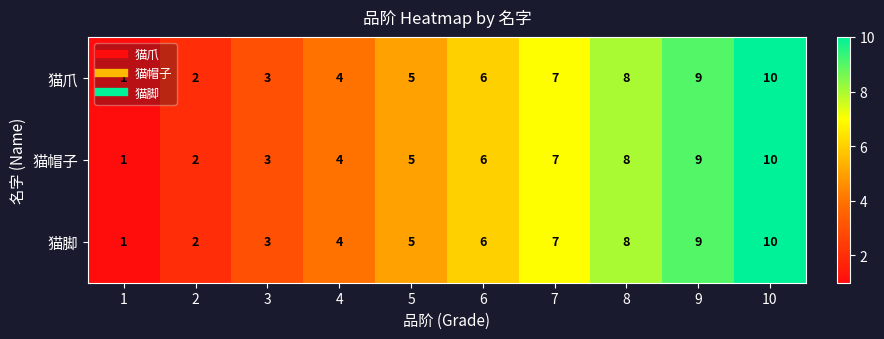

The 猫脚 series shows 2 at 2. True or false?

True